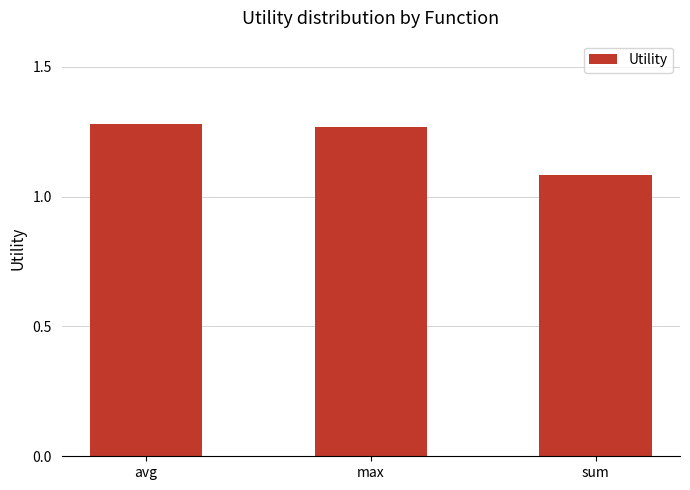

Where is the data nearest to the value 1?

sum